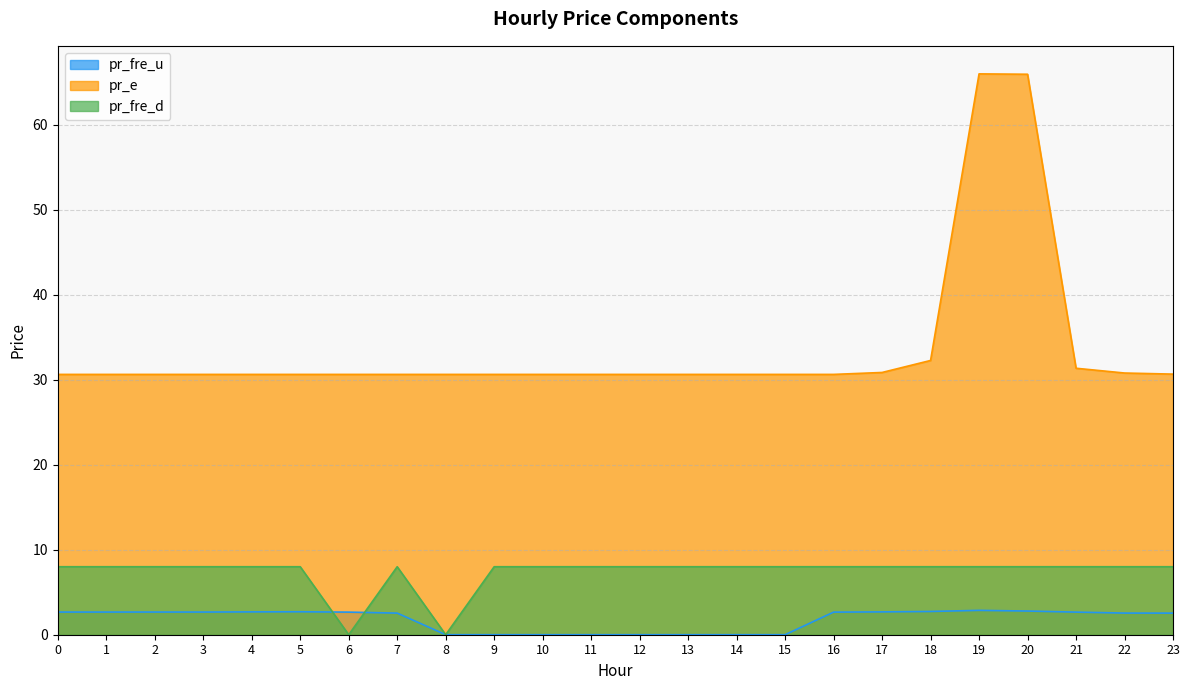

List the series in order of their peak value, highest first.

pr_e, pr_fre_d, pr_fre_u